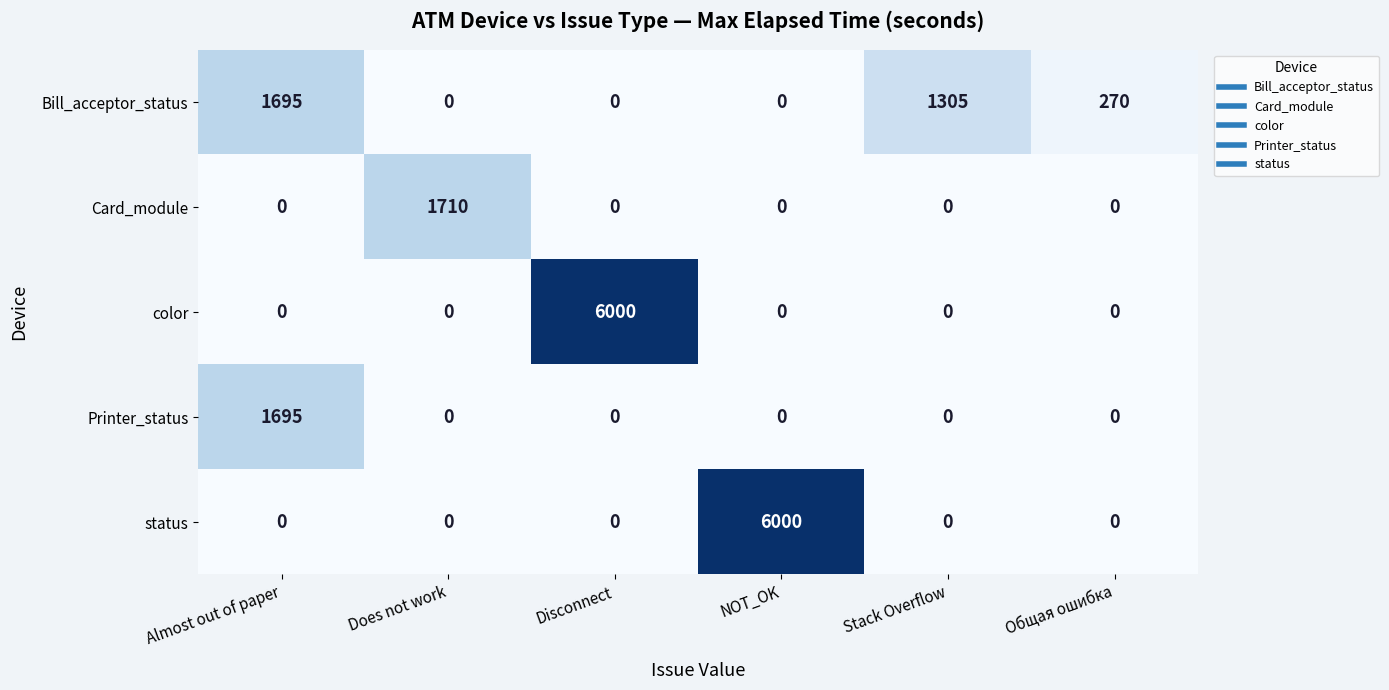

Reading left to right, extract all data points from this chart.

Bill_acceptor_status: Almost out of paper=1695	Does not work=0	Disconnect=0	NOT_OK=0	Stack Overflow=1305	Общая ошибка=270
Card_module: Almost out of paper=0	Does not work=1710	Disconnect=0	NOT_OK=0	Stack Overflow=0	Общая ошибка=0
color: Almost out of paper=0	Does not work=0	Disconnect=6000	NOT_OK=0	Stack Overflow=0	Общая ошибка=0
Printer_status: Almost out of paper=1695	Does not work=0	Disconnect=0	NOT_OK=0	Stack Overflow=0	Общая ошибка=0
status: Almost out of paper=0	Does not work=0	Disconnect=0	NOT_OK=6000	Stack Overflow=0	Общая ошибка=0